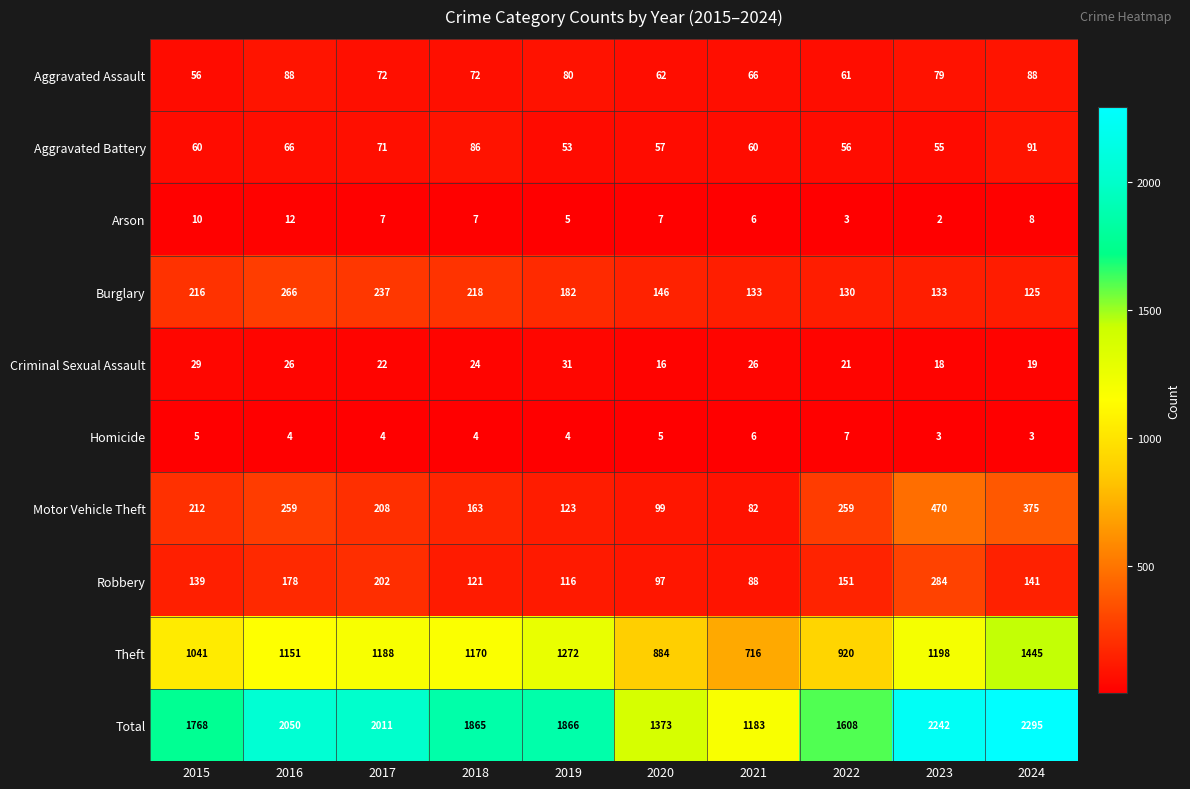

Which series has the largest total across all categories?

Total